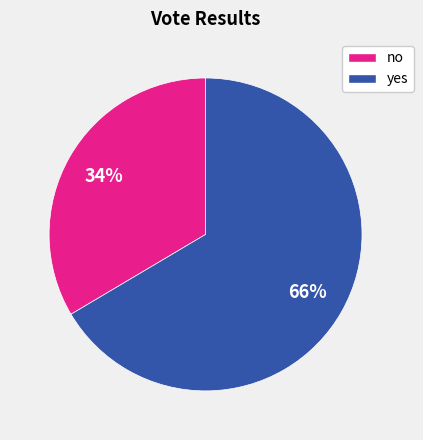

Rank the categories by value from lowest to highest.

no, yes